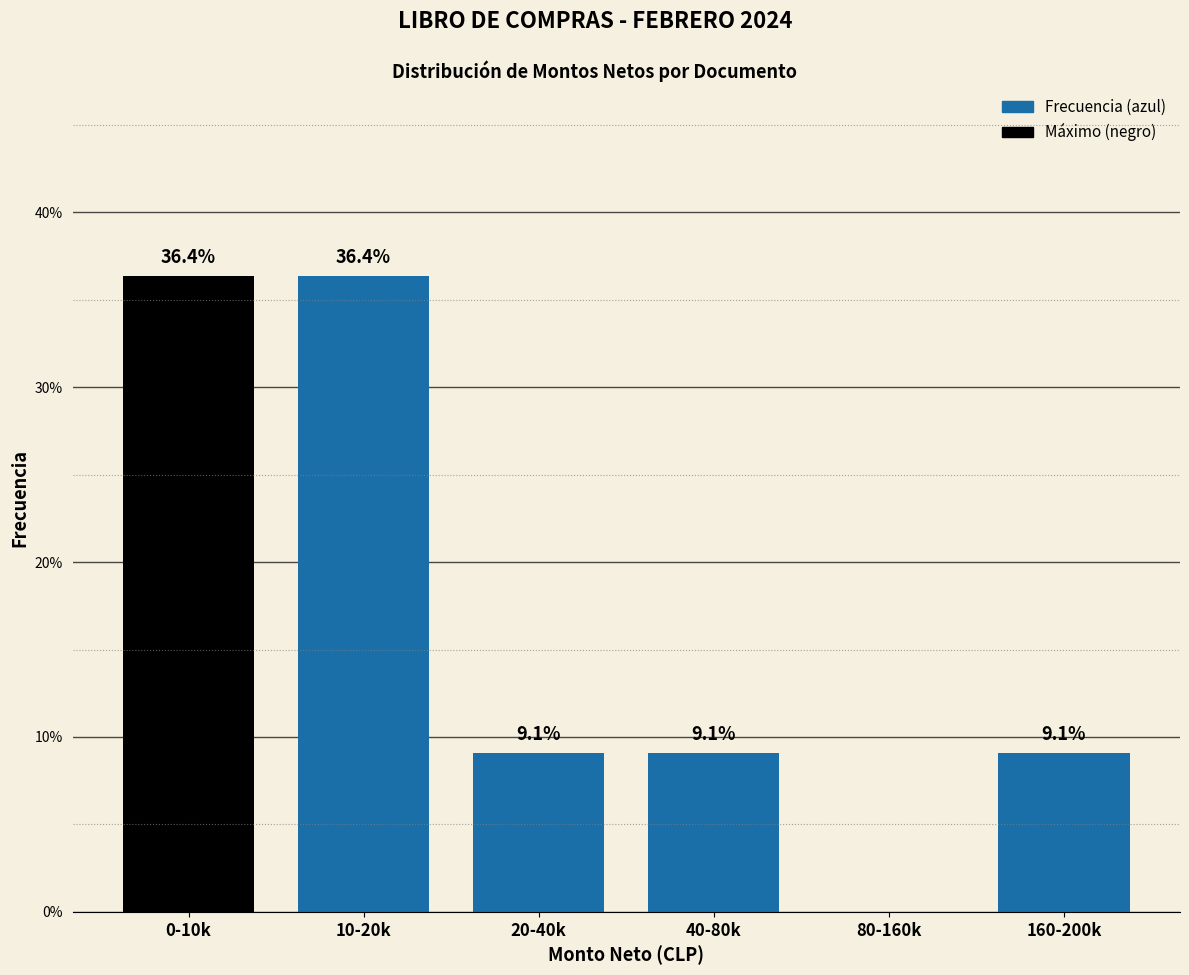

Reading left to right, extract all data points from this chart.

0-10k=36.4	10-20k=36.4	20-40k=9.1	40-80k=9.1	80-160k=0.0	160-200k=9.1